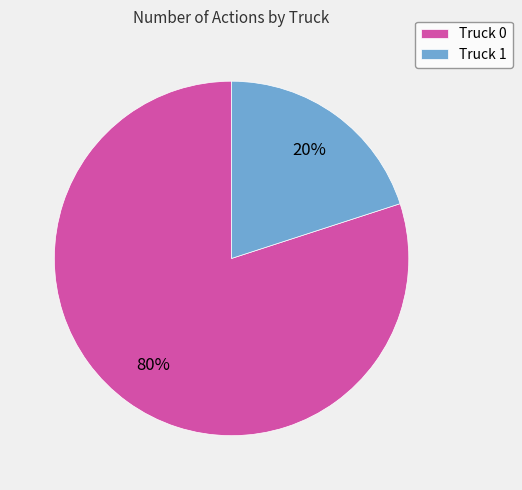

Approximately how many times larger is the value at Truck 0 compared to Truck 1?

4.0